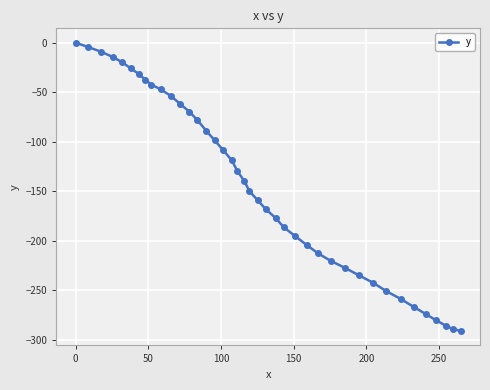

What is the difference between the second highest and minimum values?

286.5